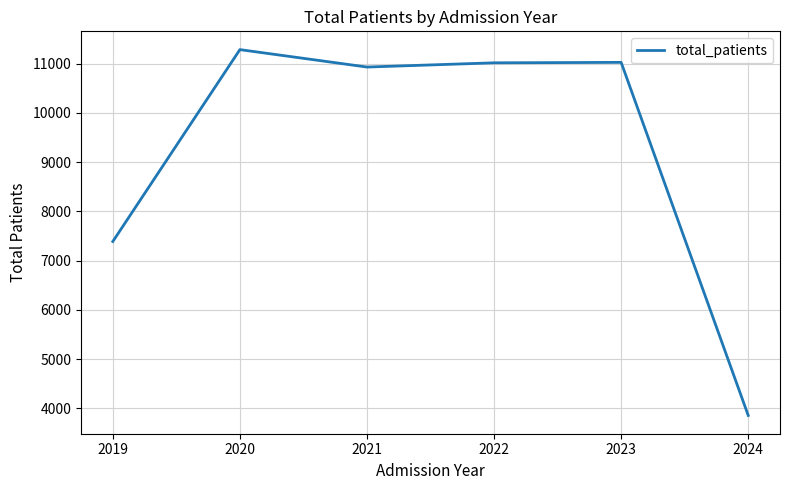

How many lines are shown in the chart?

1